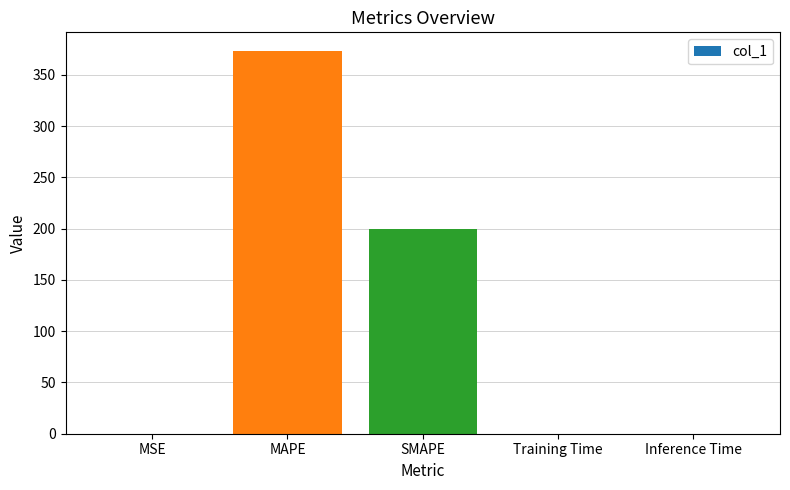

Count the number of data series in this chart.

1